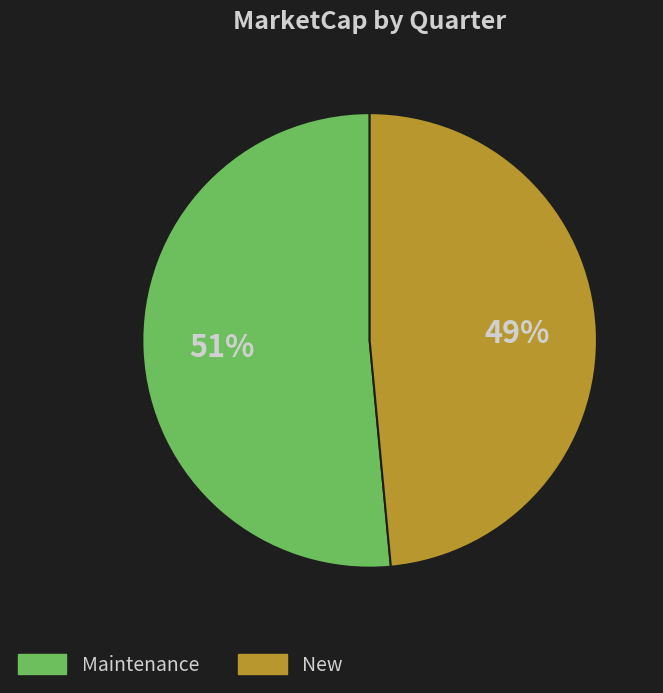

To the nearest percent, what is the average slice percentage?

50%